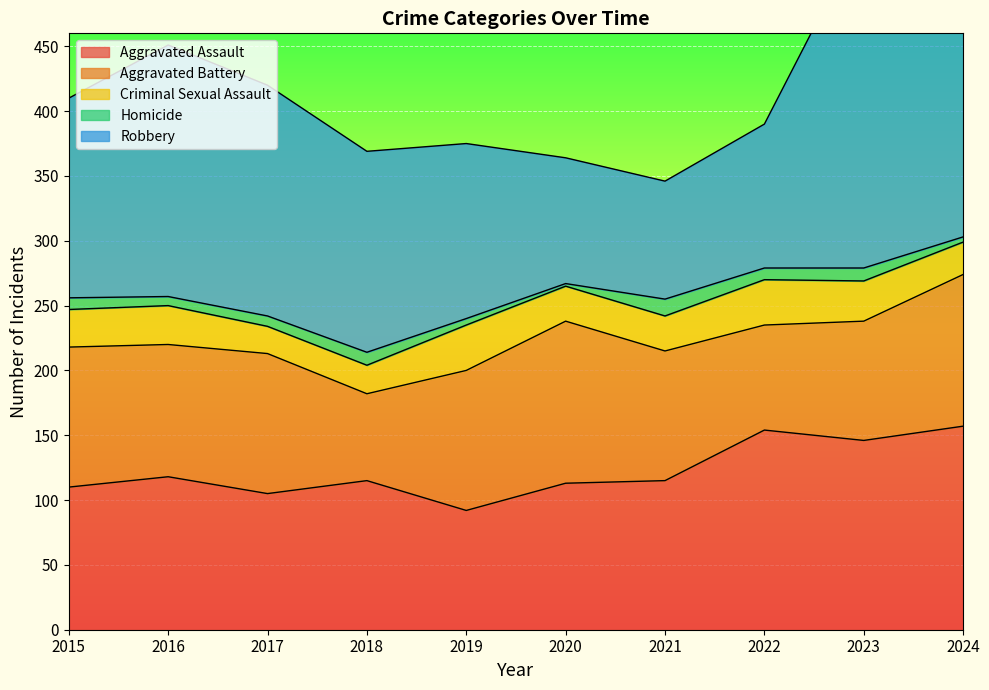

What is the value of the Robbery point at the 2nd from the left?

194